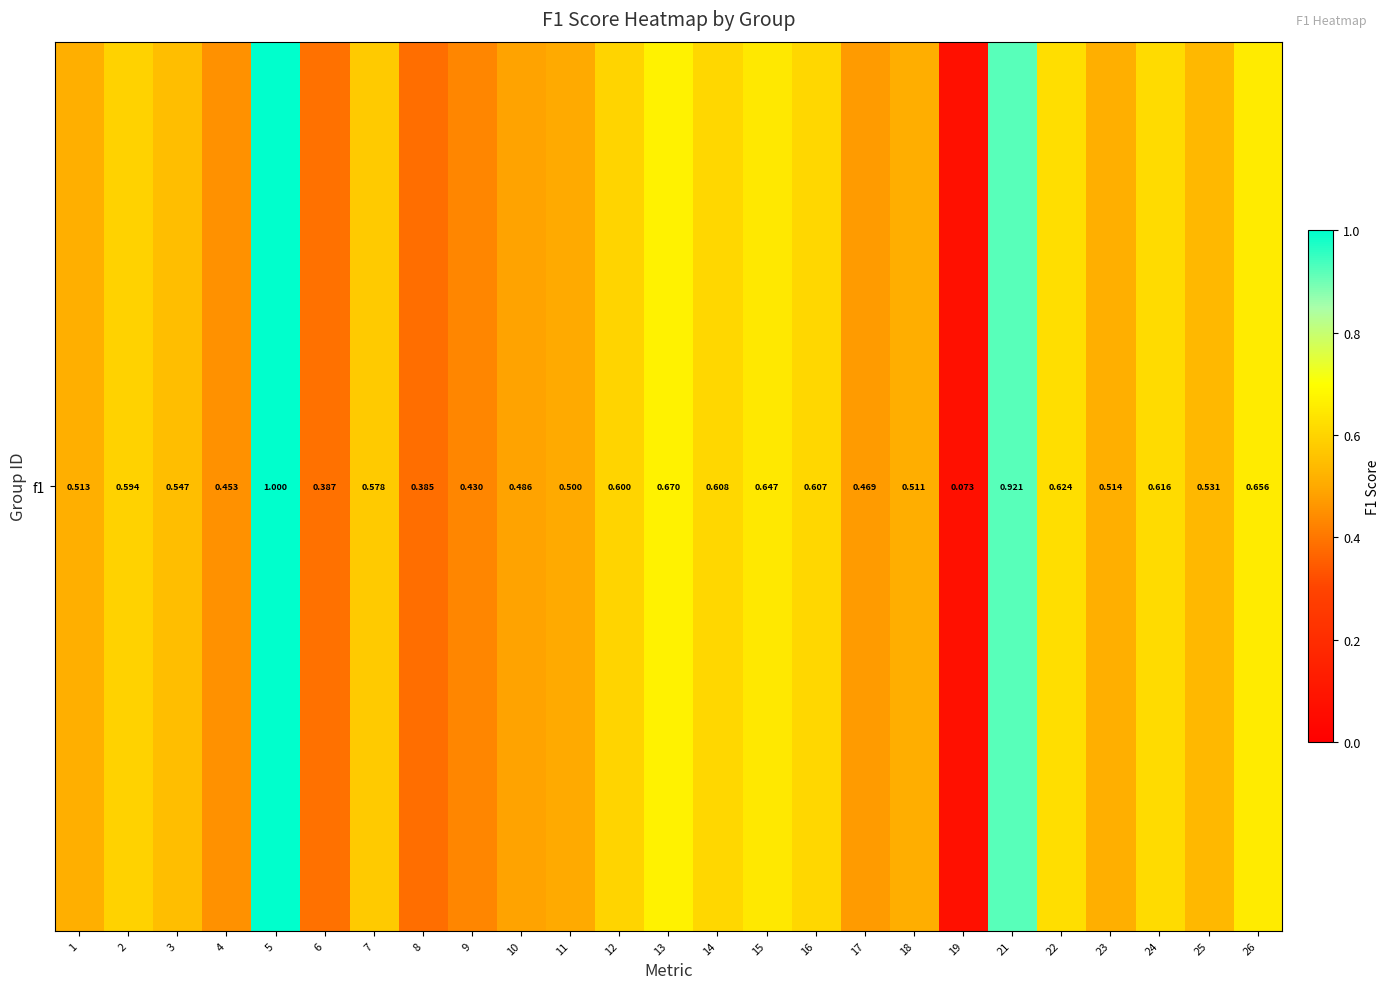

Reading left to right, what are all the values shown in this chart?

1=0.5	2=0.6	3=0.5	4=0.5	5=1.0	6=0.4	7=0.6	8=0.4	9=0.4	10=0.5	11=0.5	12=0.6	13=0.7	14=0.6	15=0.6	16=0.6	17=0.5	18=0.5	19=0.1	21=0.9	22=0.6	23=0.5	24=0.6	25=0.5	26=0.7